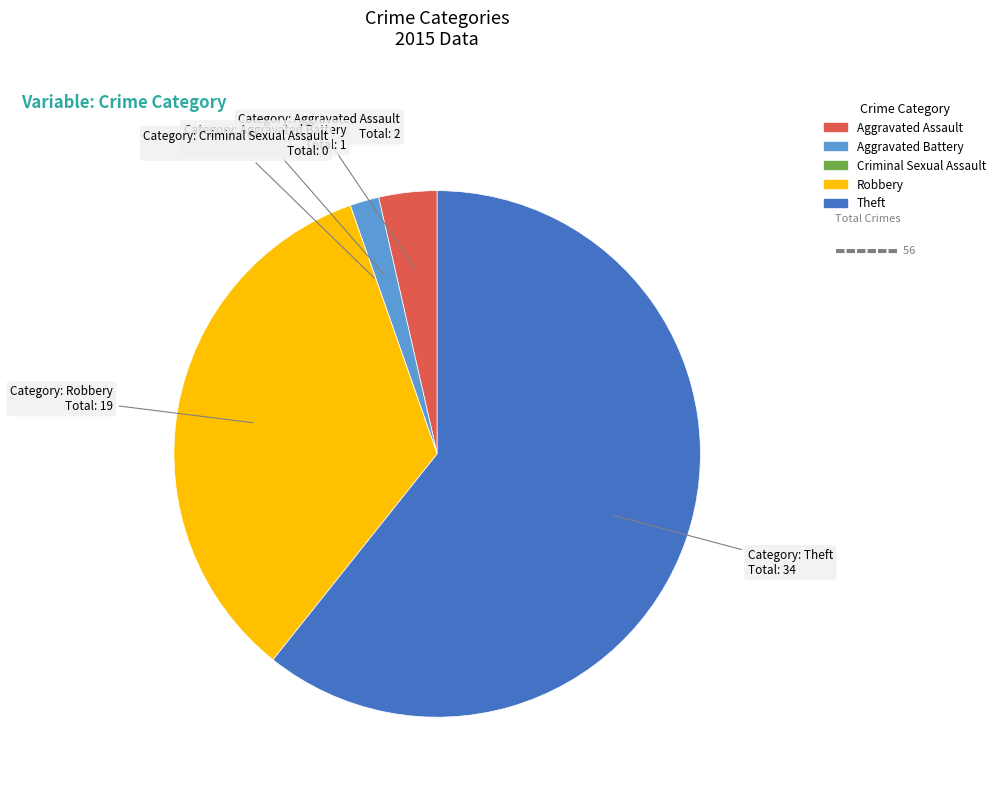

What is the largest slice in the pie chart?

Theft